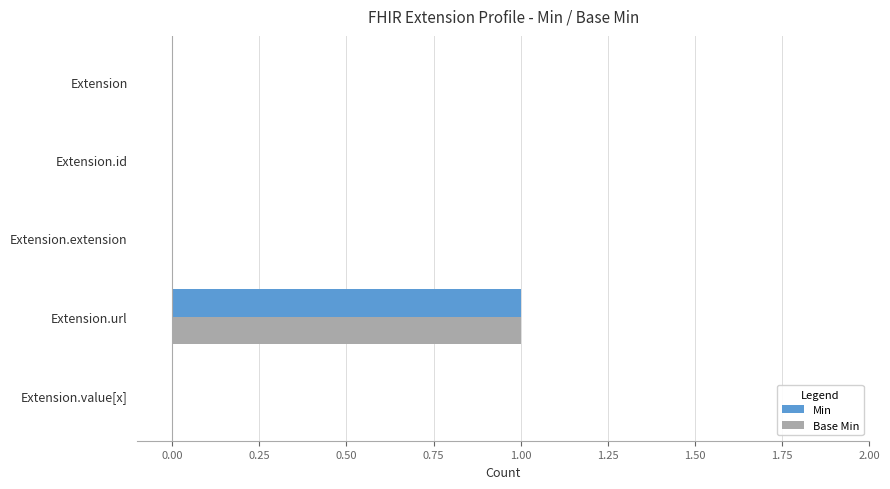

At which category is the sum across all series the highest?

Extension.url